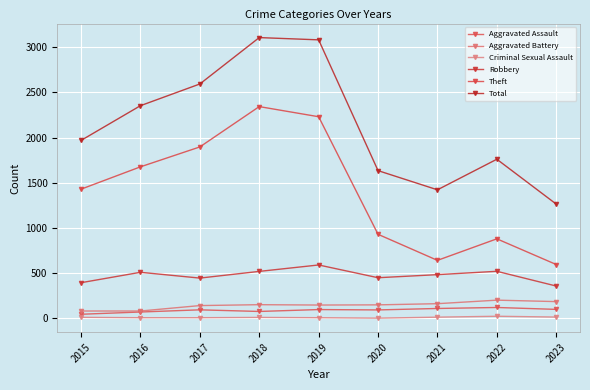

Is it true that Robbery equals 591 at 2019?

True